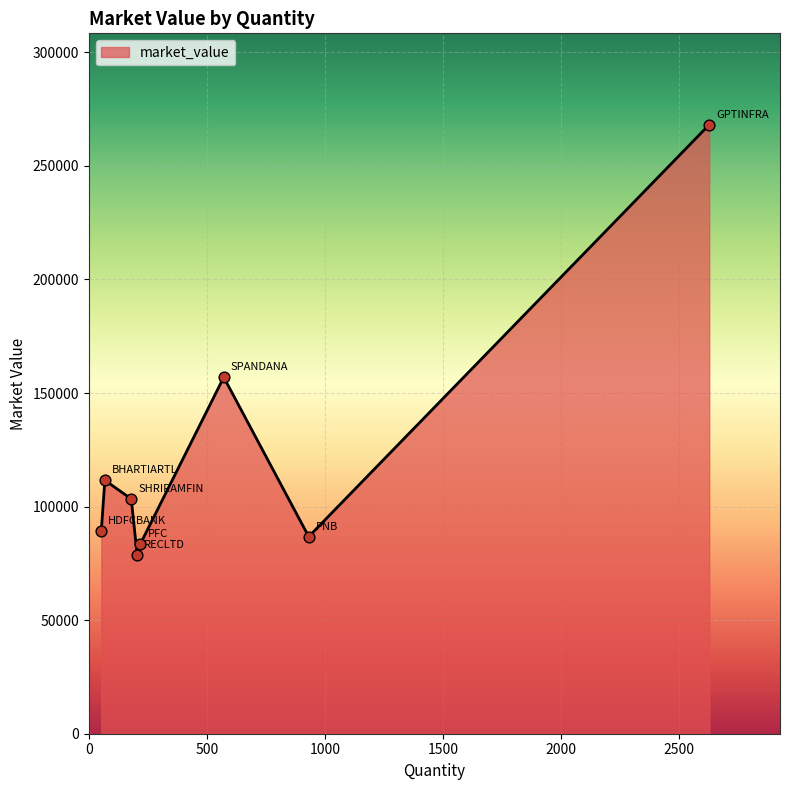

What is the average value?

122289.6